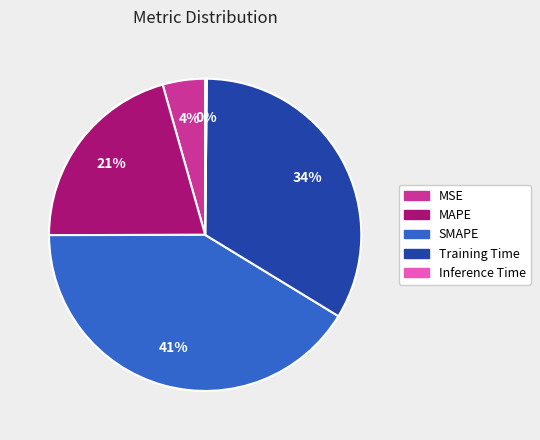

Combined, do MSE and SMAPE account for over 50%?

No